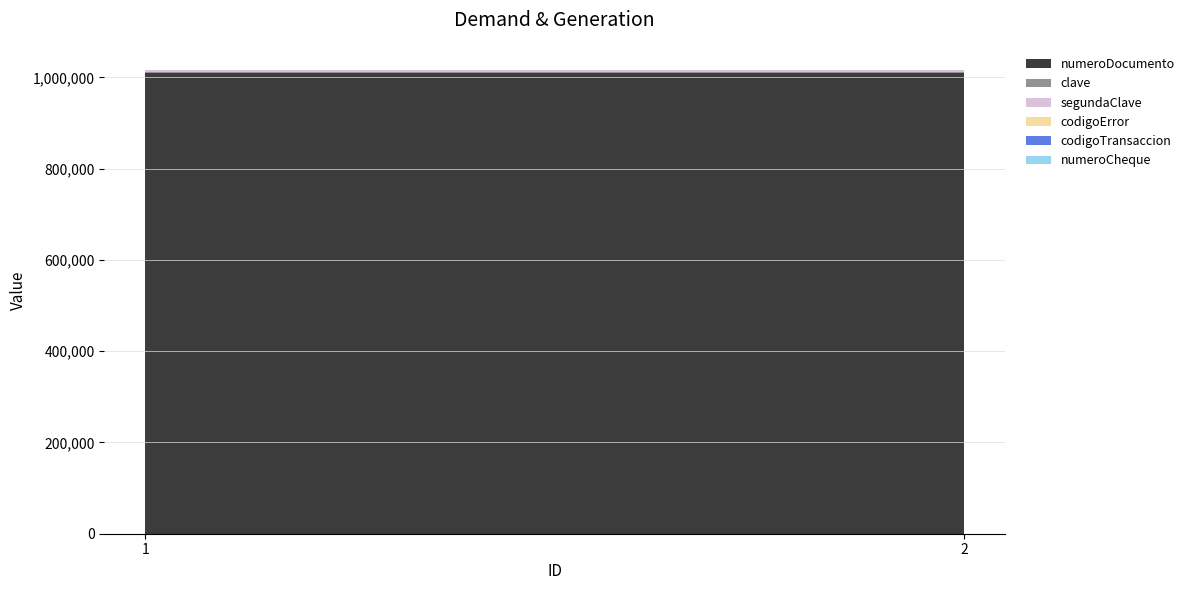

Reading left to right, transcribe all the data shown in this chart.

numeroDocumento: 1=1010111	2=1010111
clave: 1=1234	2=1234
segundaClave: 1=4321	2=4321
codigoError: 1=0	2=0
codigoTransaccion: 1=369	2=369
numeroCheque: 1=2	2=2